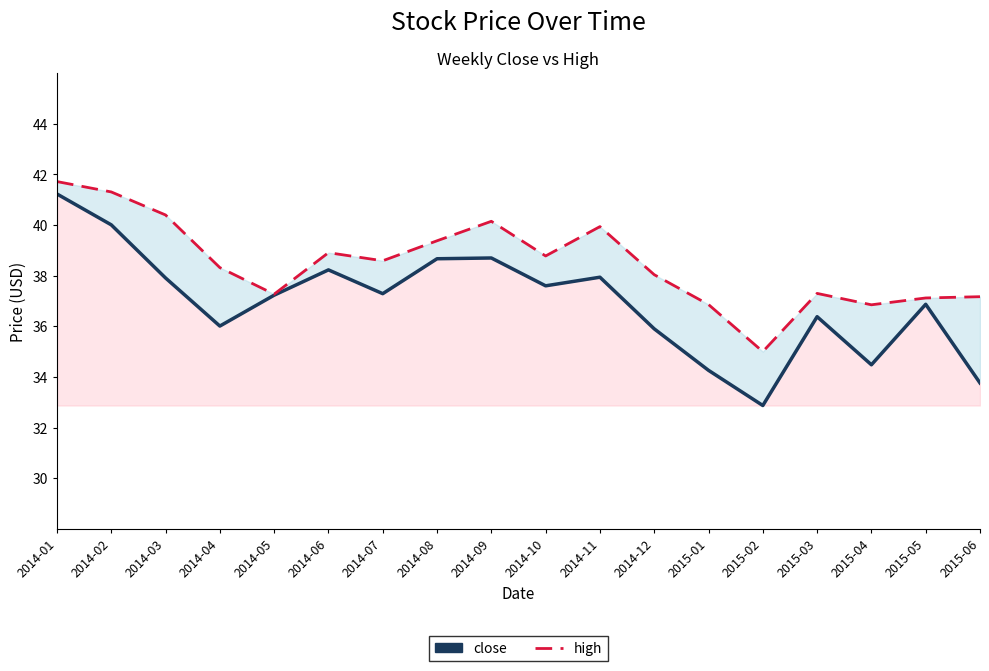

What is the average value of the close series?

37.0